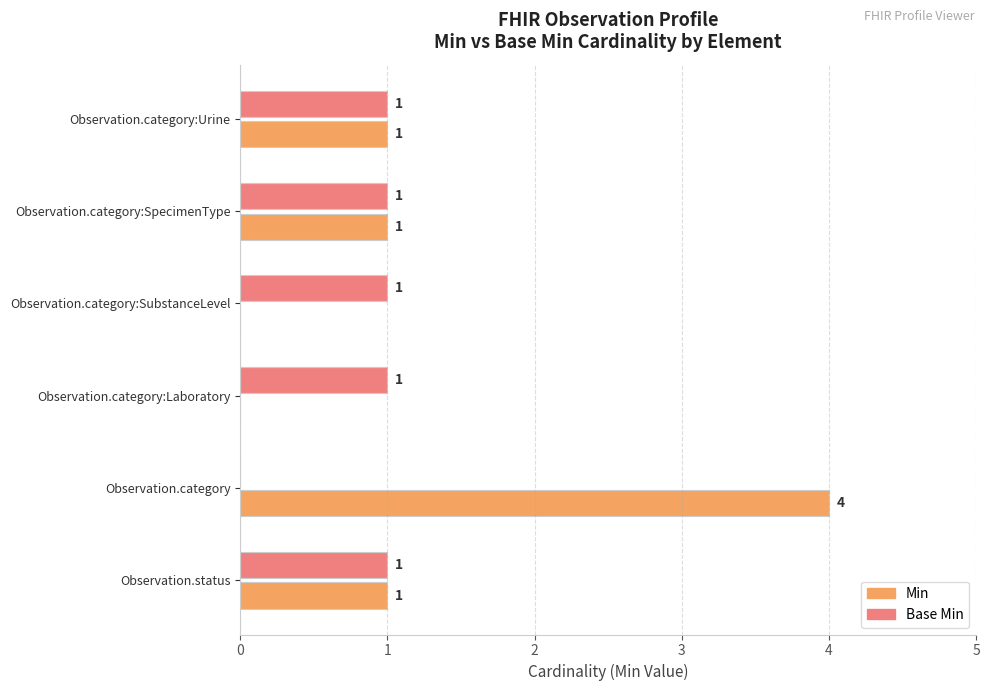

Is the value of Min at Observation.category:Laboratory greater than the value of Base Min at Observation.category:SubstanceLevel?

No